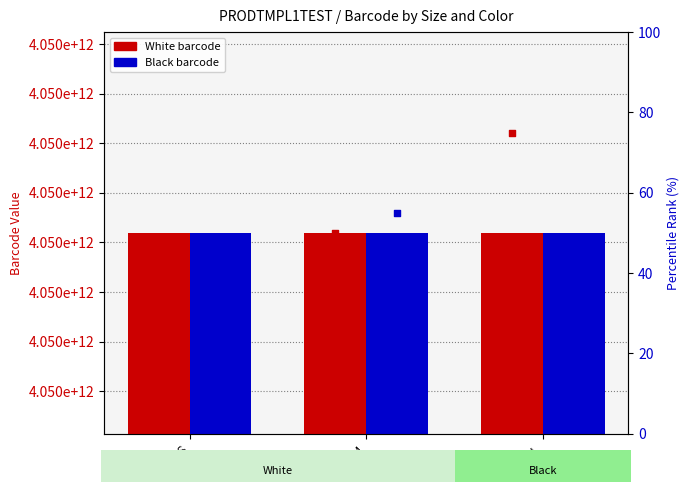

Which series has the largest total across all categories?

Black